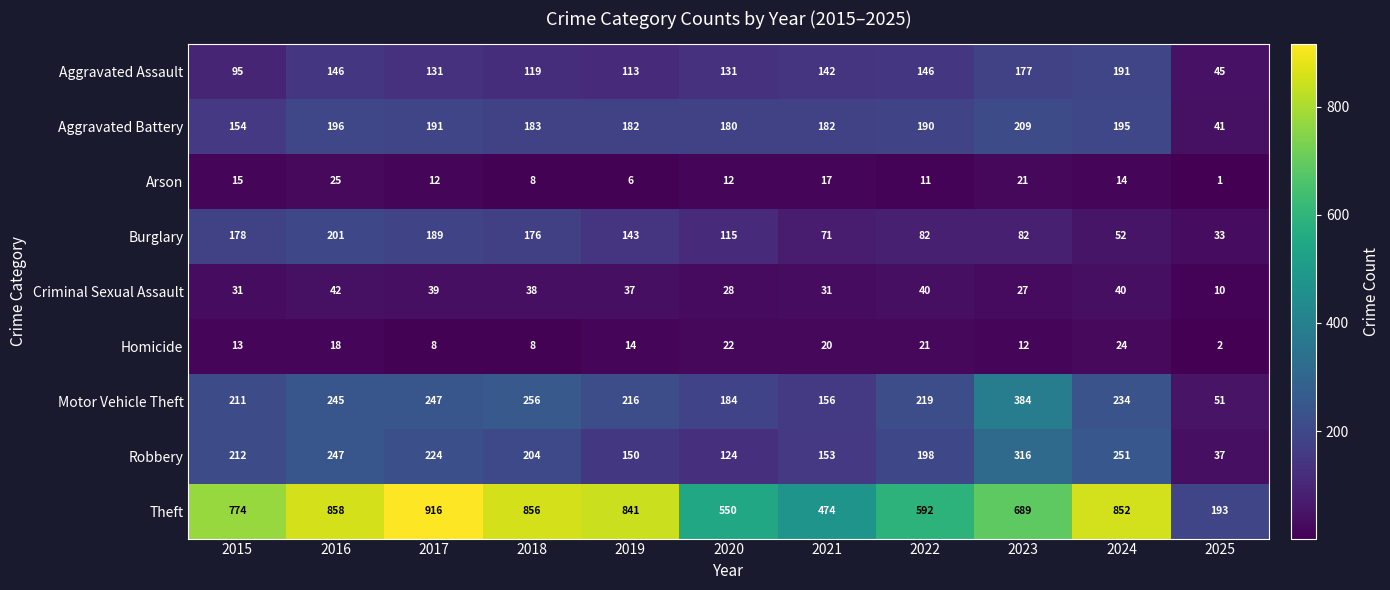

What is the sum of the Arson values at 2021 and 2016?

42